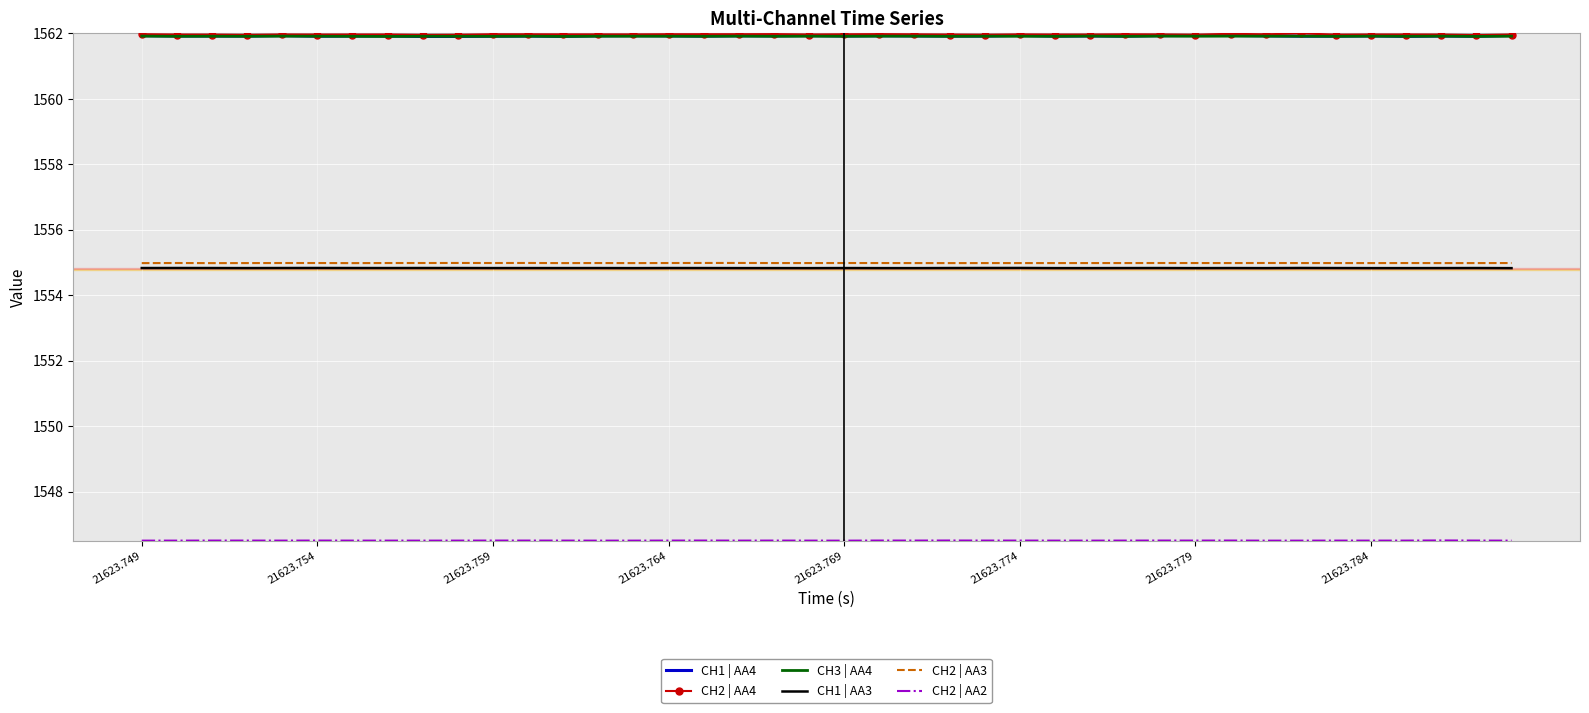

True or false: CH1 | AA4 and CH1 | AA3 cross at least once.

False